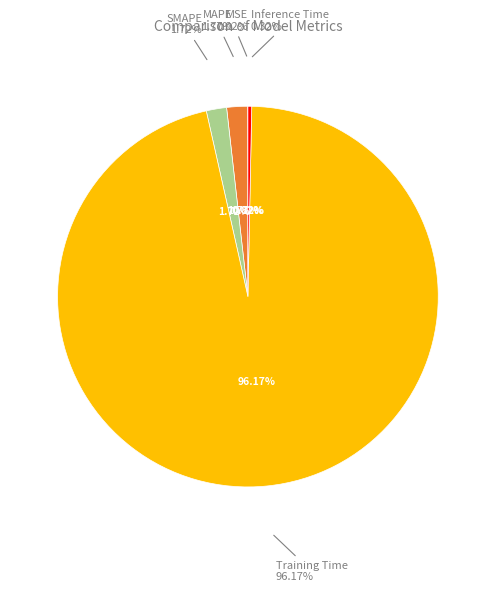

Rank the categories by value from highest to lowest.

Training Time, MAPE, SMAPE, Inference Time, MSE